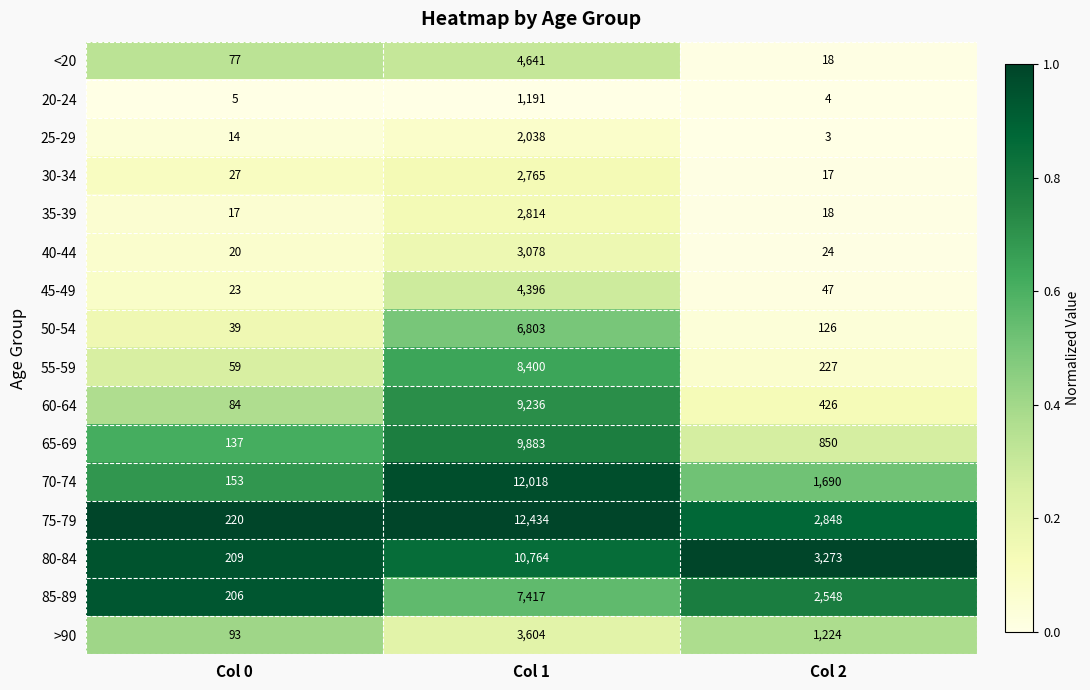

What is the sum of the 65-69 values at Col 2 and Col 0?

987